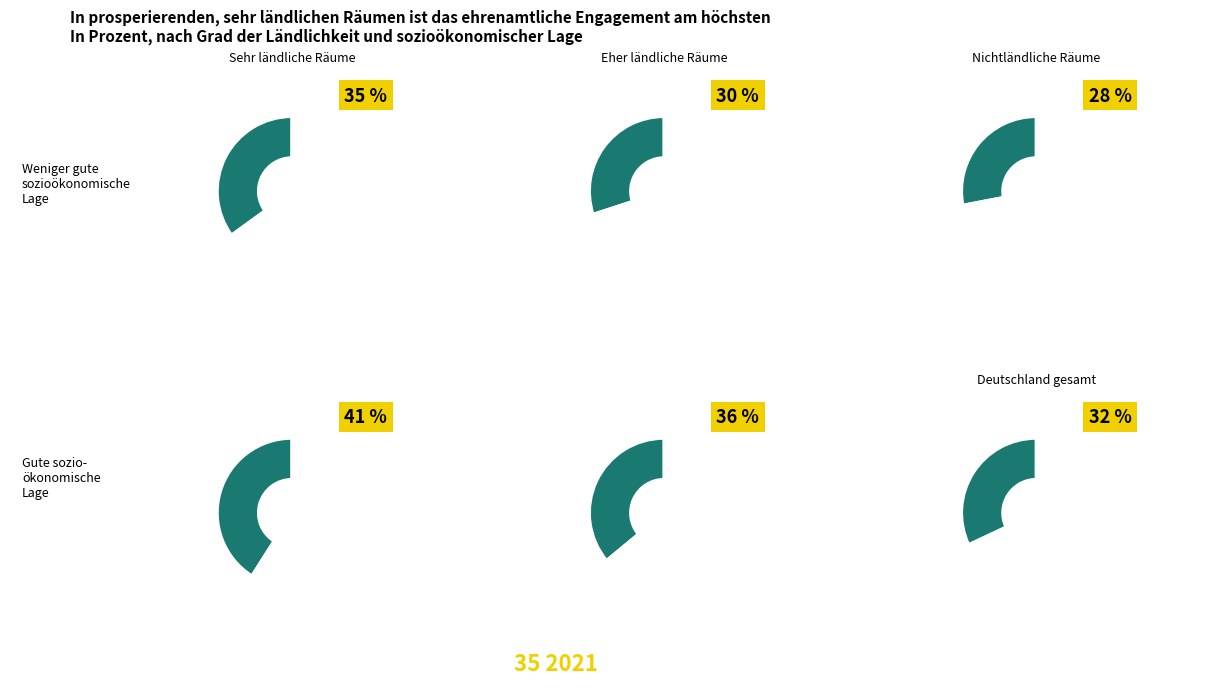

Does 1 account for over 50% of the chart?

No